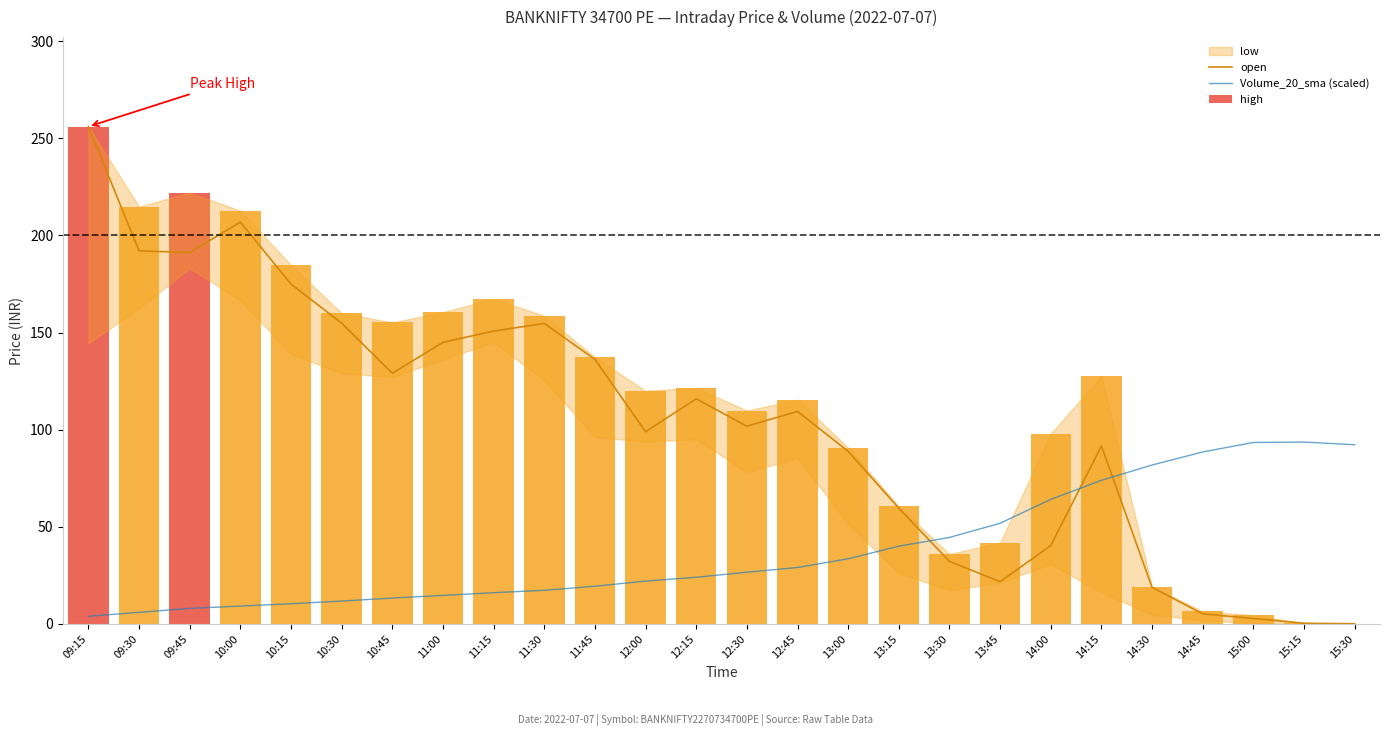

Is the value of high at 12:15 greater than the value of open at 13:45?

Yes